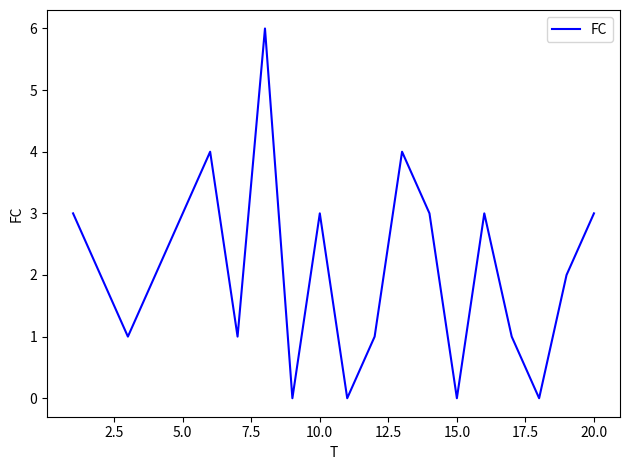

What is the greatest value displayed?

6